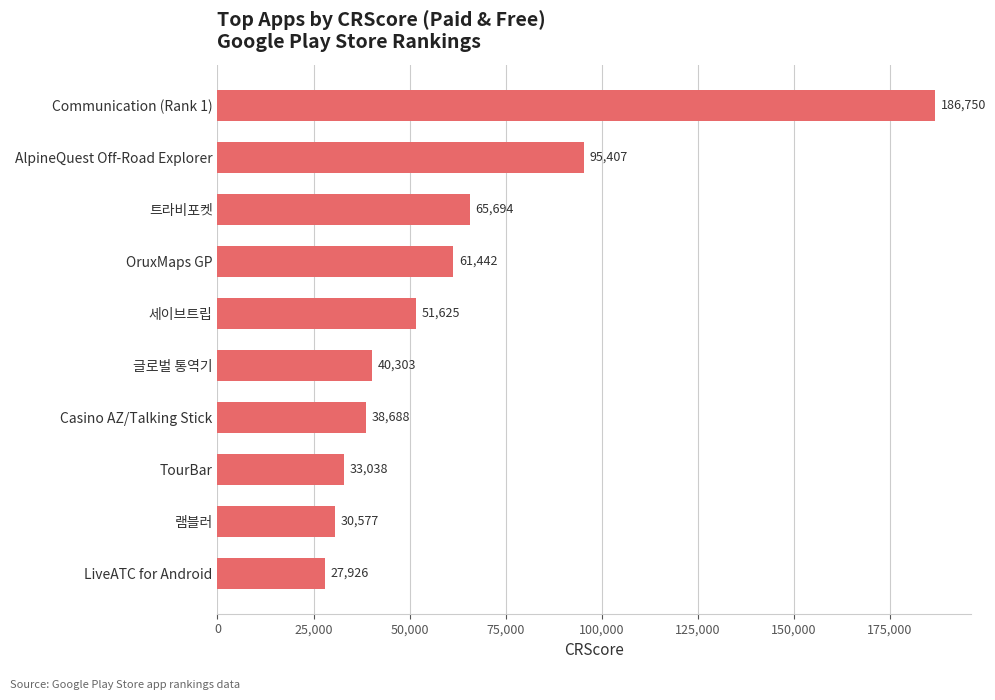

What is the average value?

63145